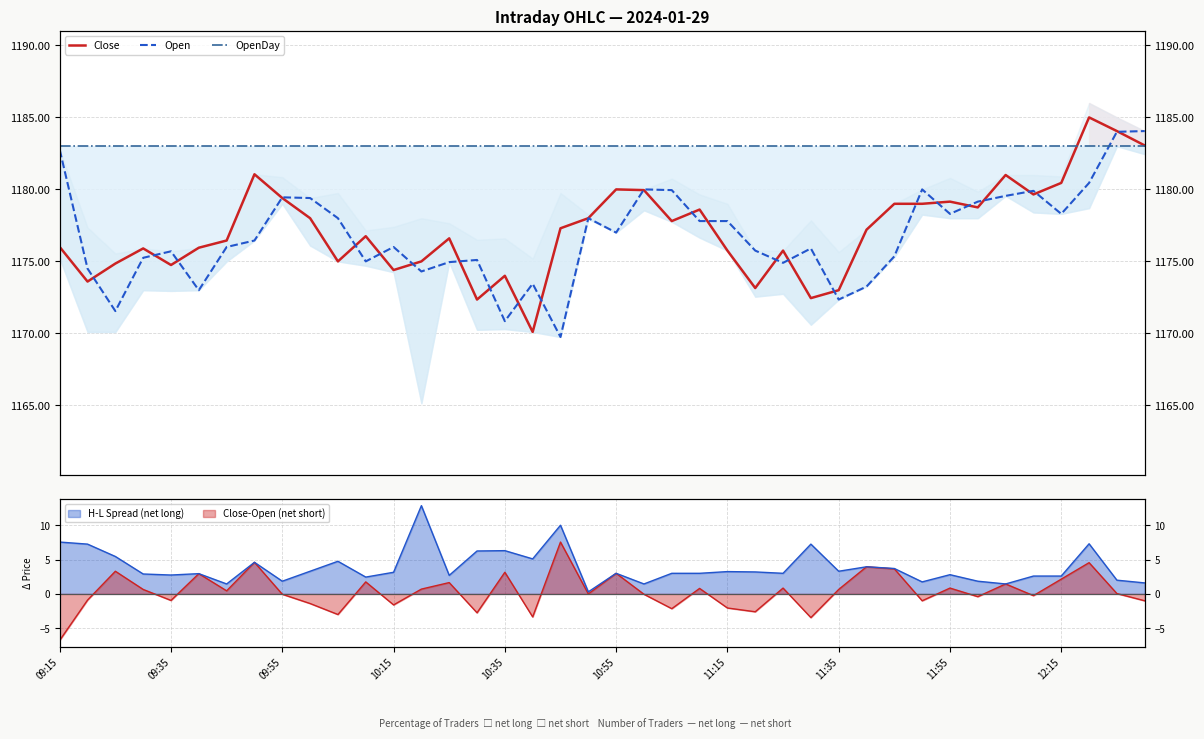

What is the lowest value of the Close series?

1170.1